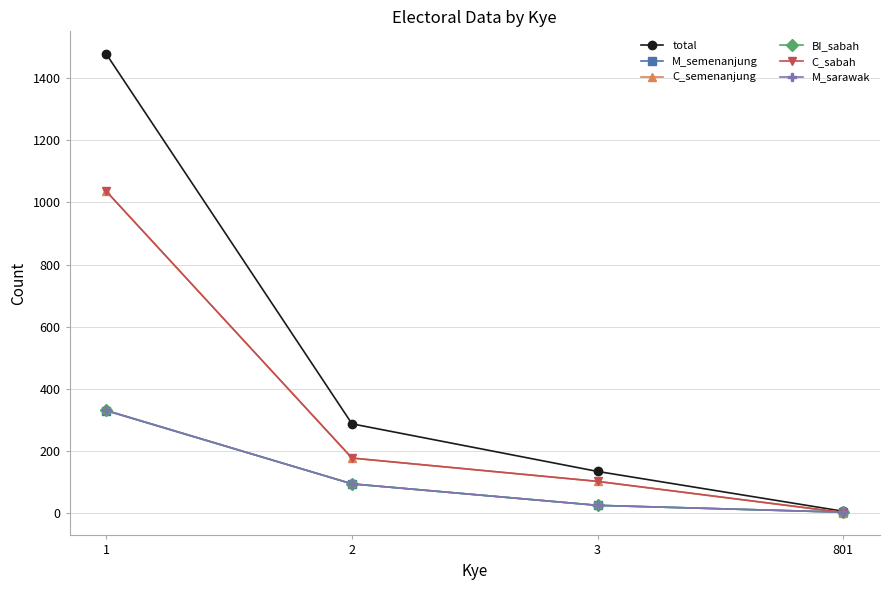

What is the difference between the second highest and minimum values in the M_sarawak series?

91